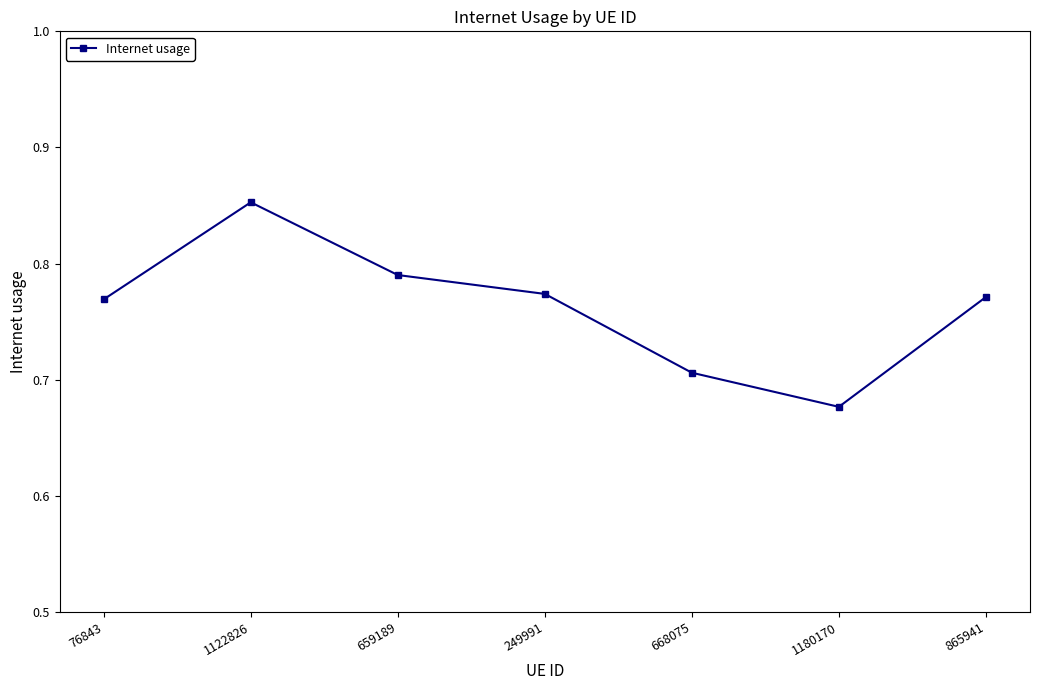

What is the label of the 2nd point from the left?

1122826